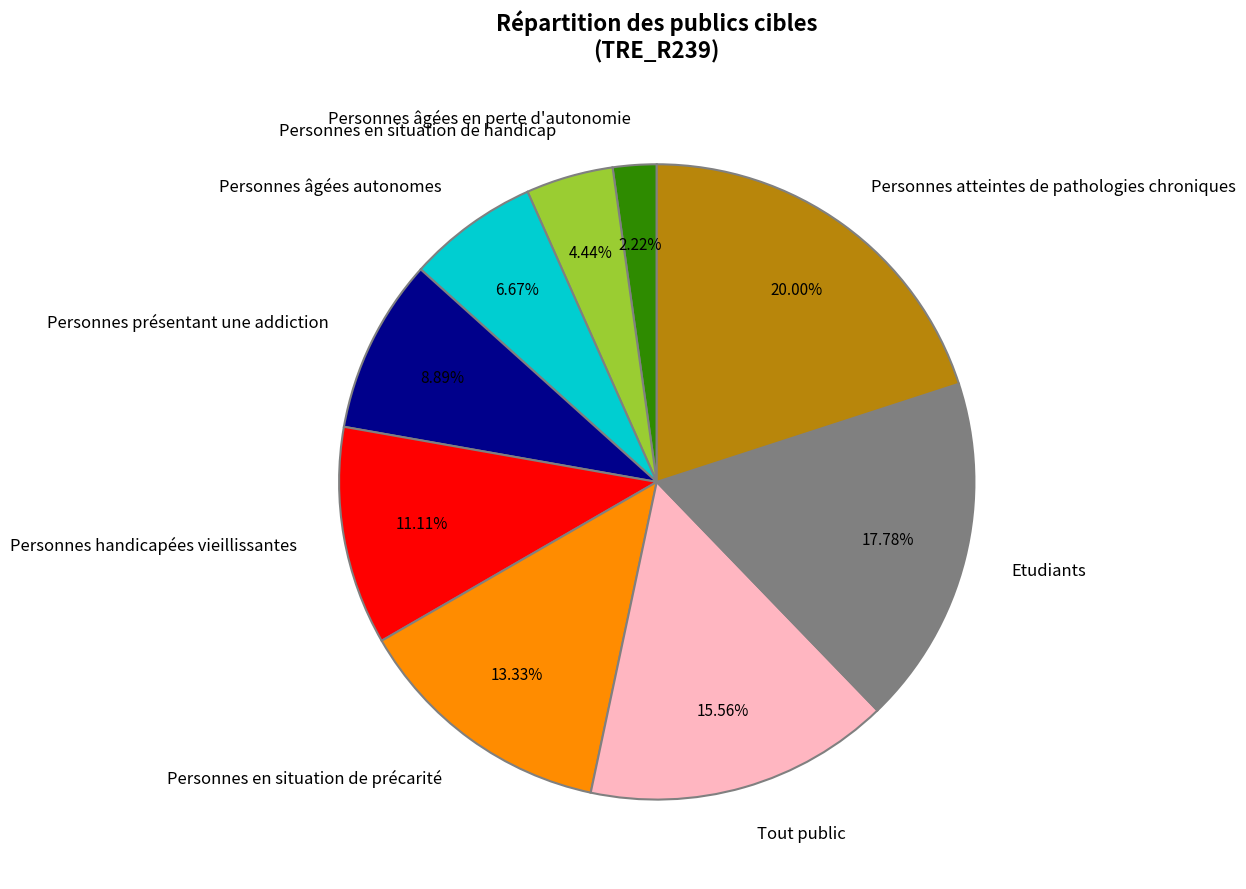

Does Personnes présentant une addiction represent more than half of the total?

No